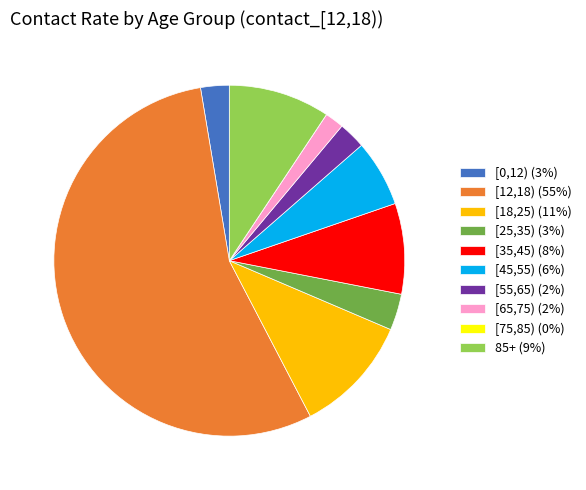

Is the sum of [65,75) (2%) and [12,18) (55%) greater than half?

Yes